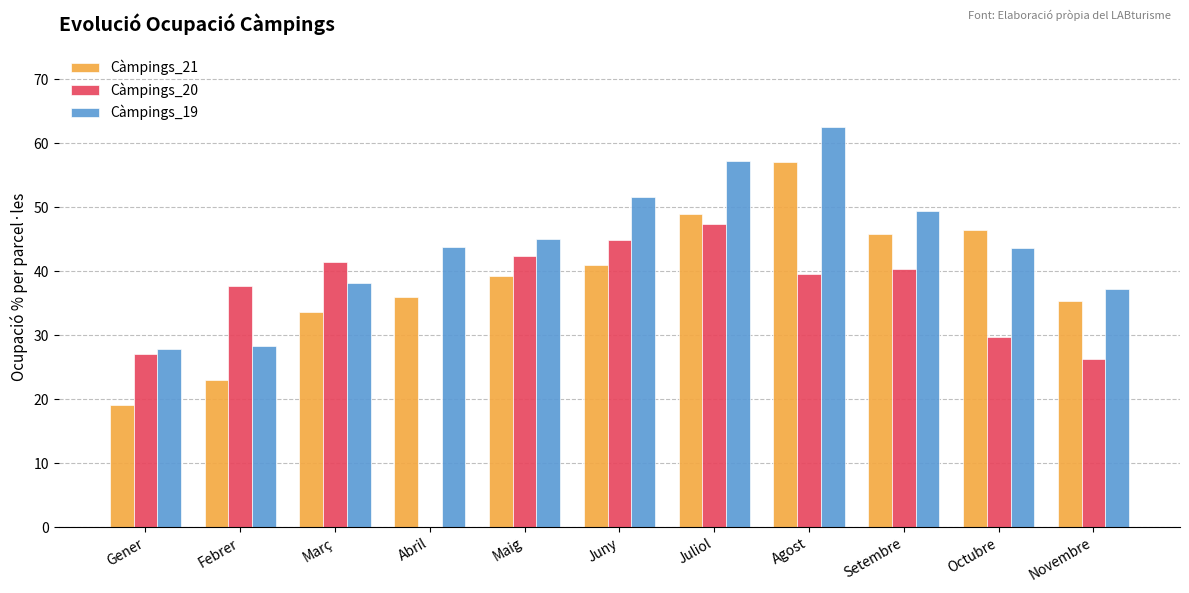

What is the highest value of the Càmpings_20 series?

47.5